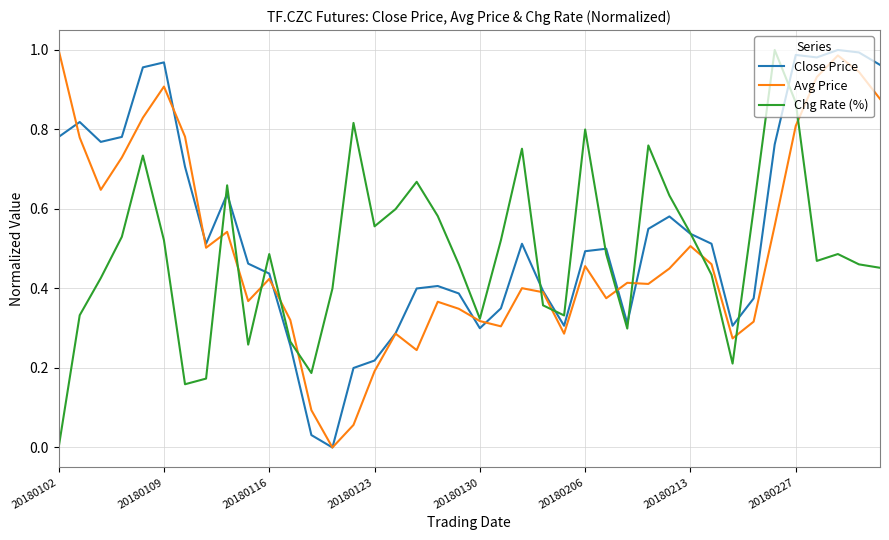

Does the chart display data point markers on the line(s)?

No